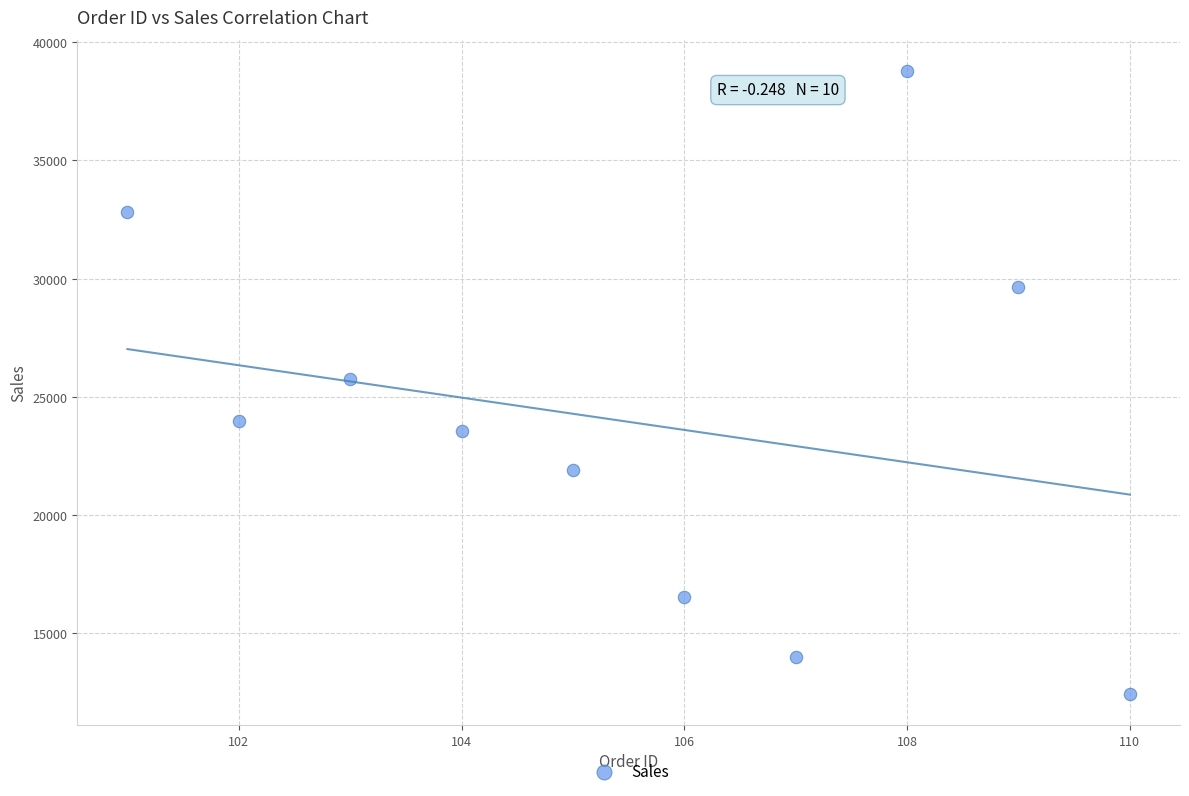

What is the average X value?

106